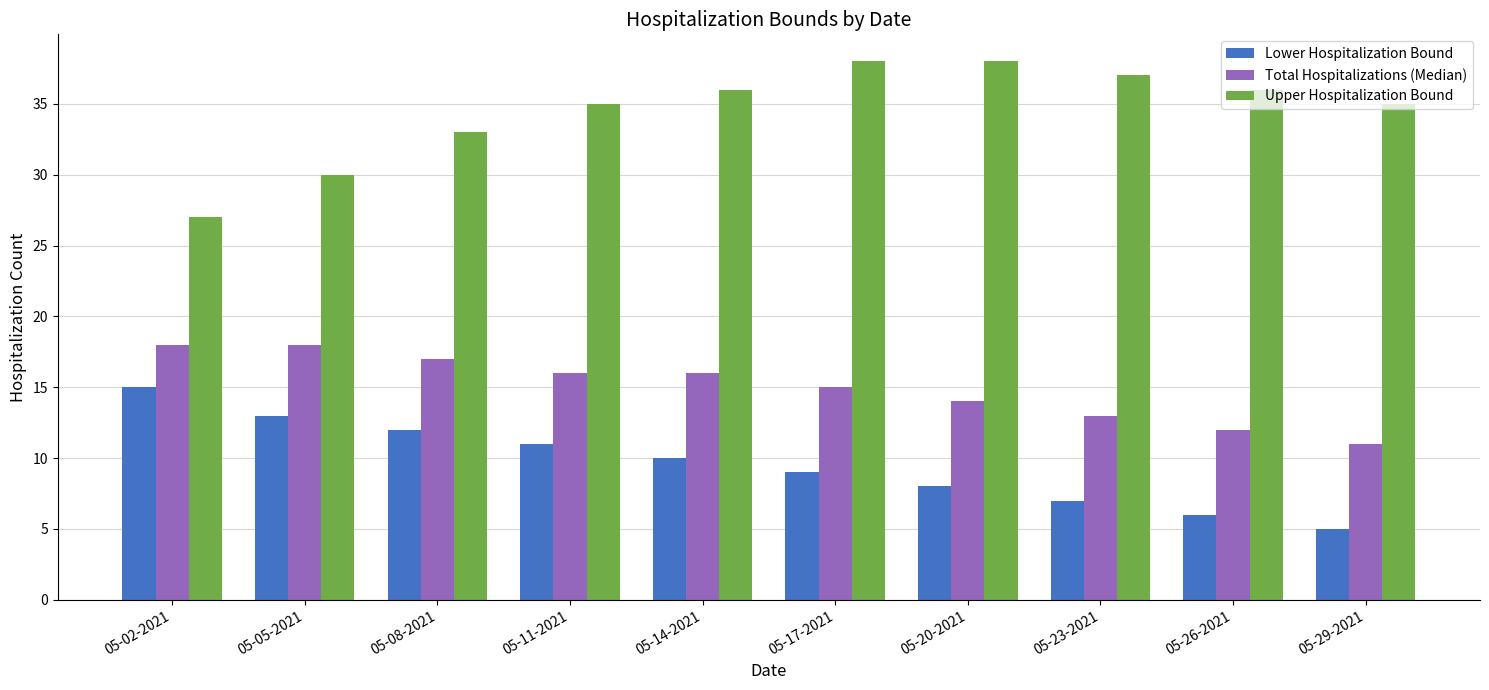

What is the average value of the Lower Hospitalization Bound series?

10